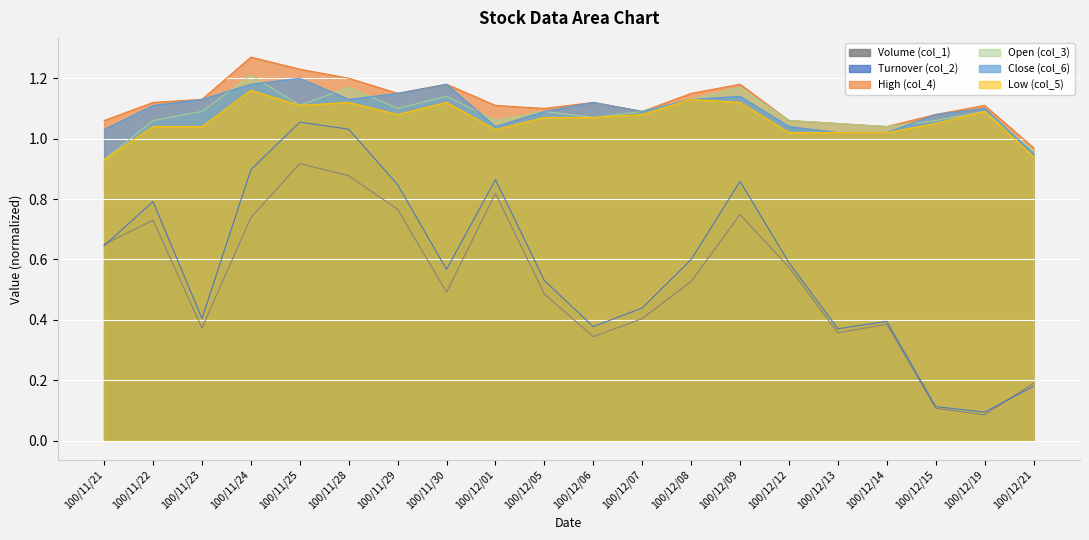

At how many categories does at least one series exceed 0?

20